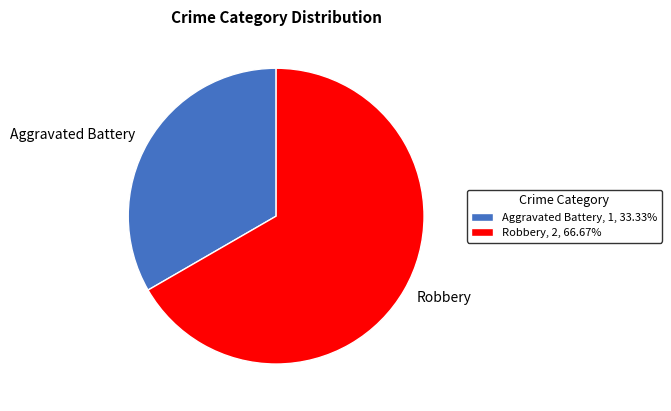

Is it true that Robbery is 54% of the pie?

False